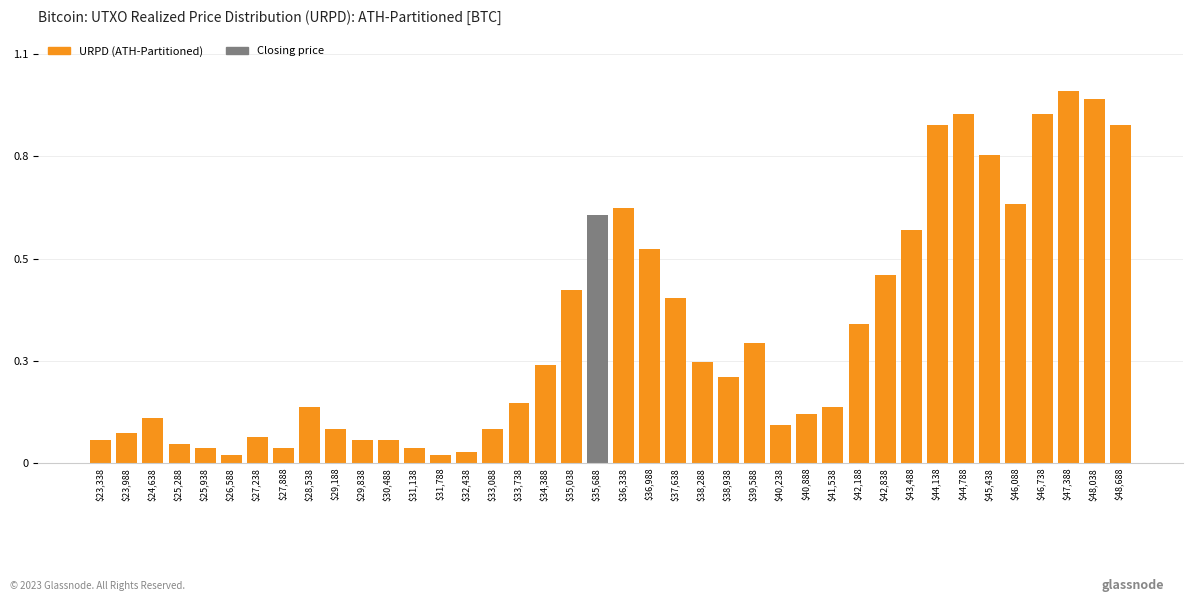

Are the bars horizontal?

No